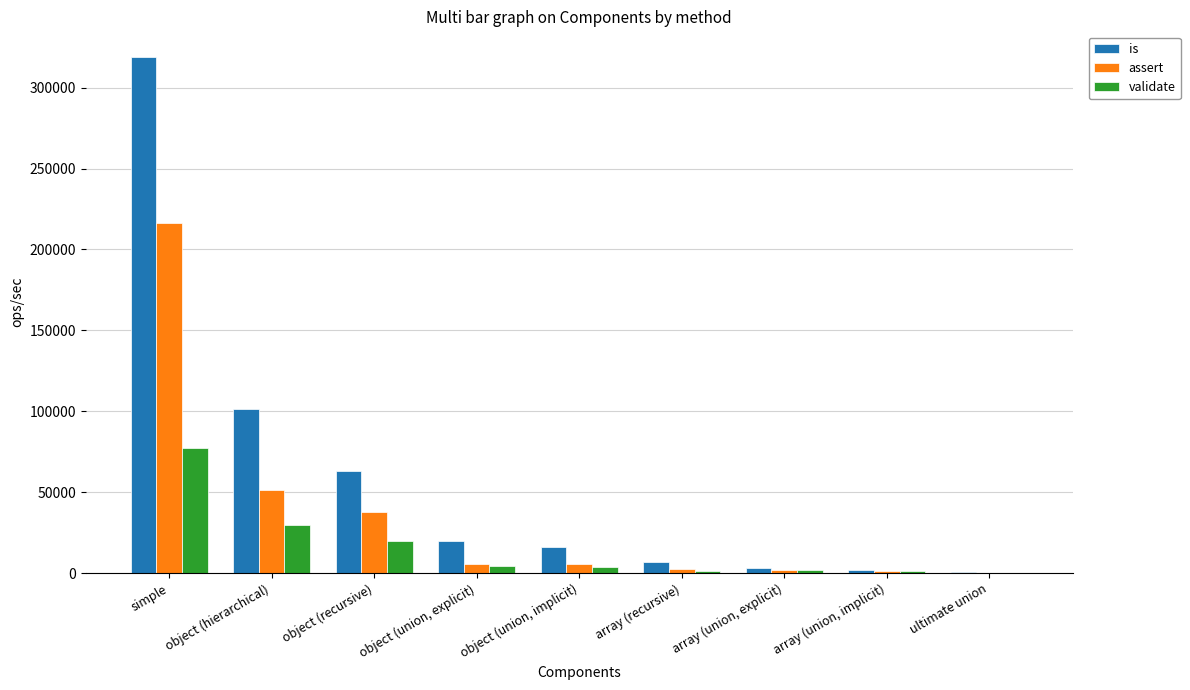

Which series changed the most between object (recursive) and array (recursive)?

is